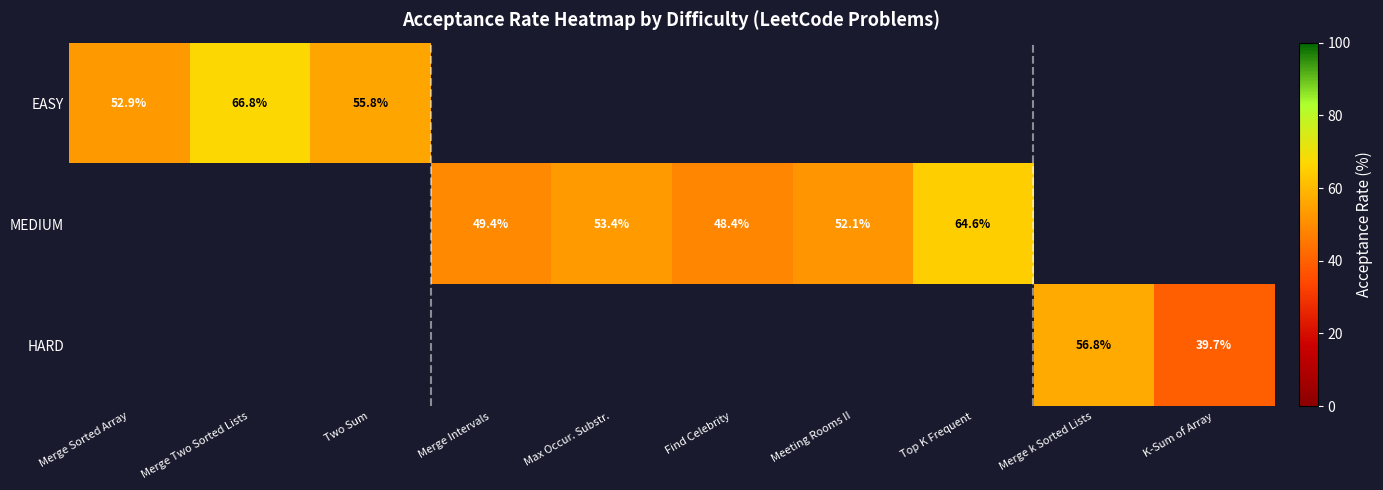

Which label corresponds to the smallest value in the chart?

K-Sum of Array